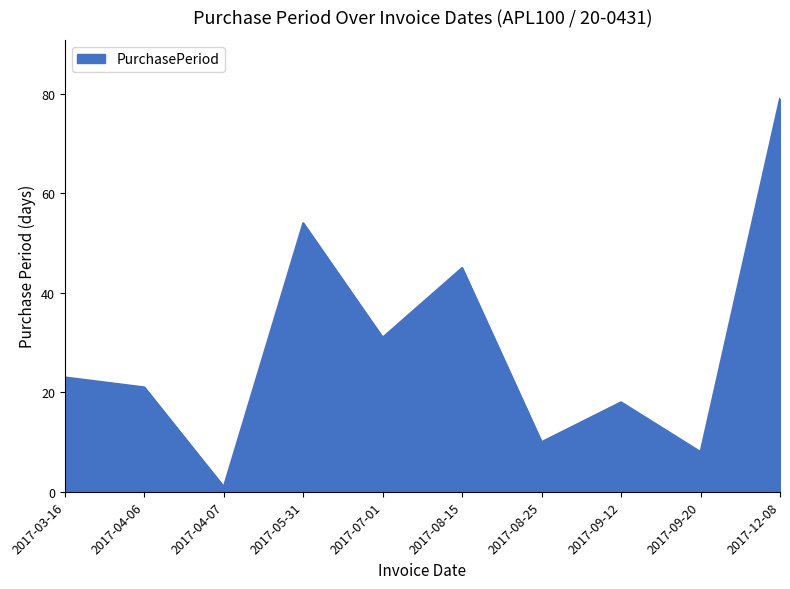

Count the number of categories in the chart.

10